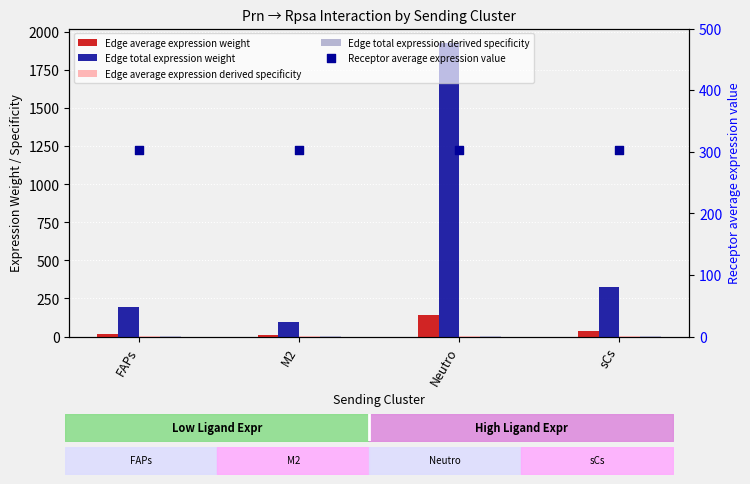

What are all the series names shown in the legend?

Edge average expression weight, Edge total expression weight, Edge average expression derived specificity, Edge total expression derived specificity, Receptor average expression value